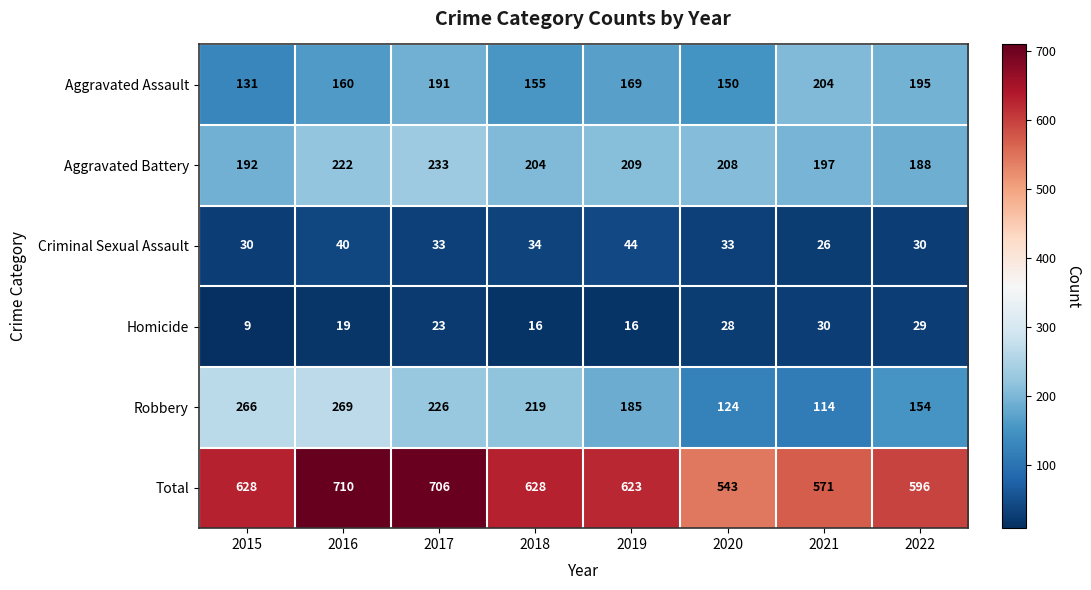

Which category has the lowest value across all series?

2015